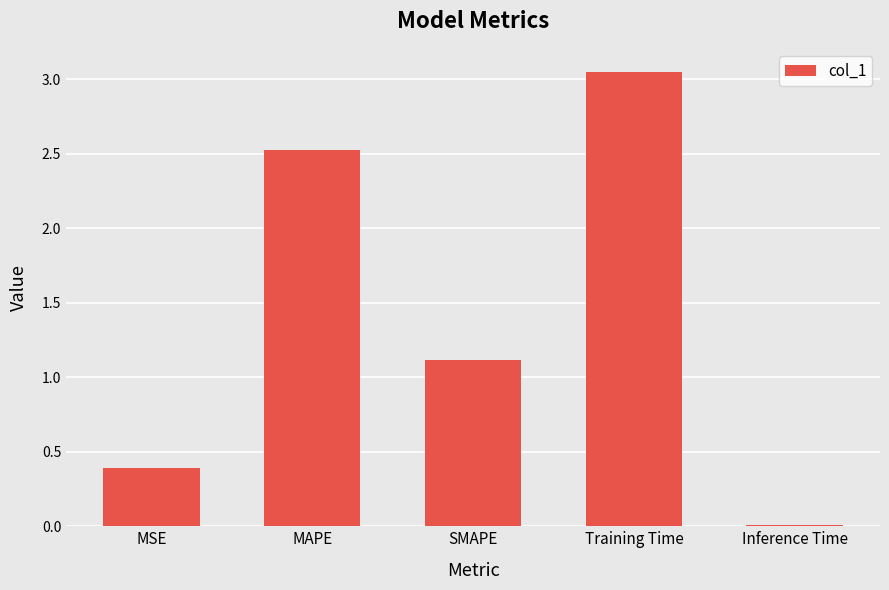

What is the change in value from MAPE to SMAPE?

-1.4